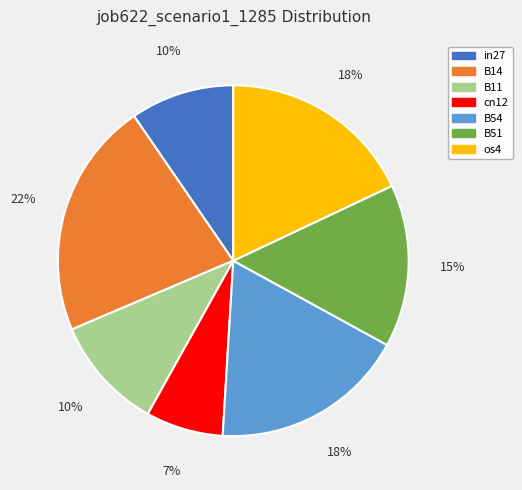

Is it true that B51 is 21% of the pie?

False